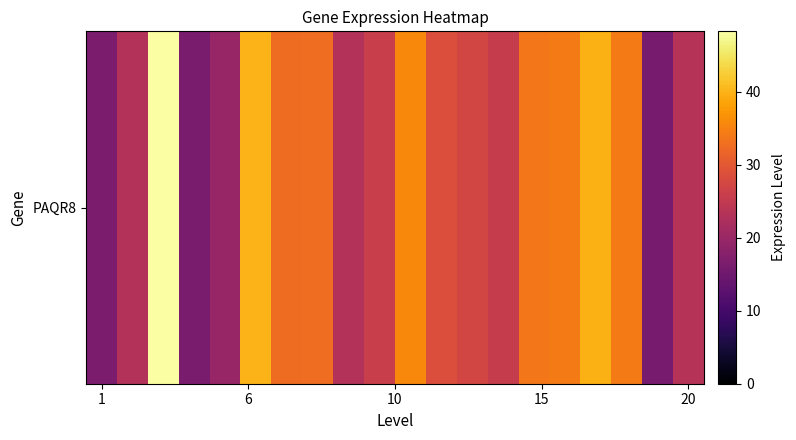

What is the difference between the maximum and second lowest values?

32.0